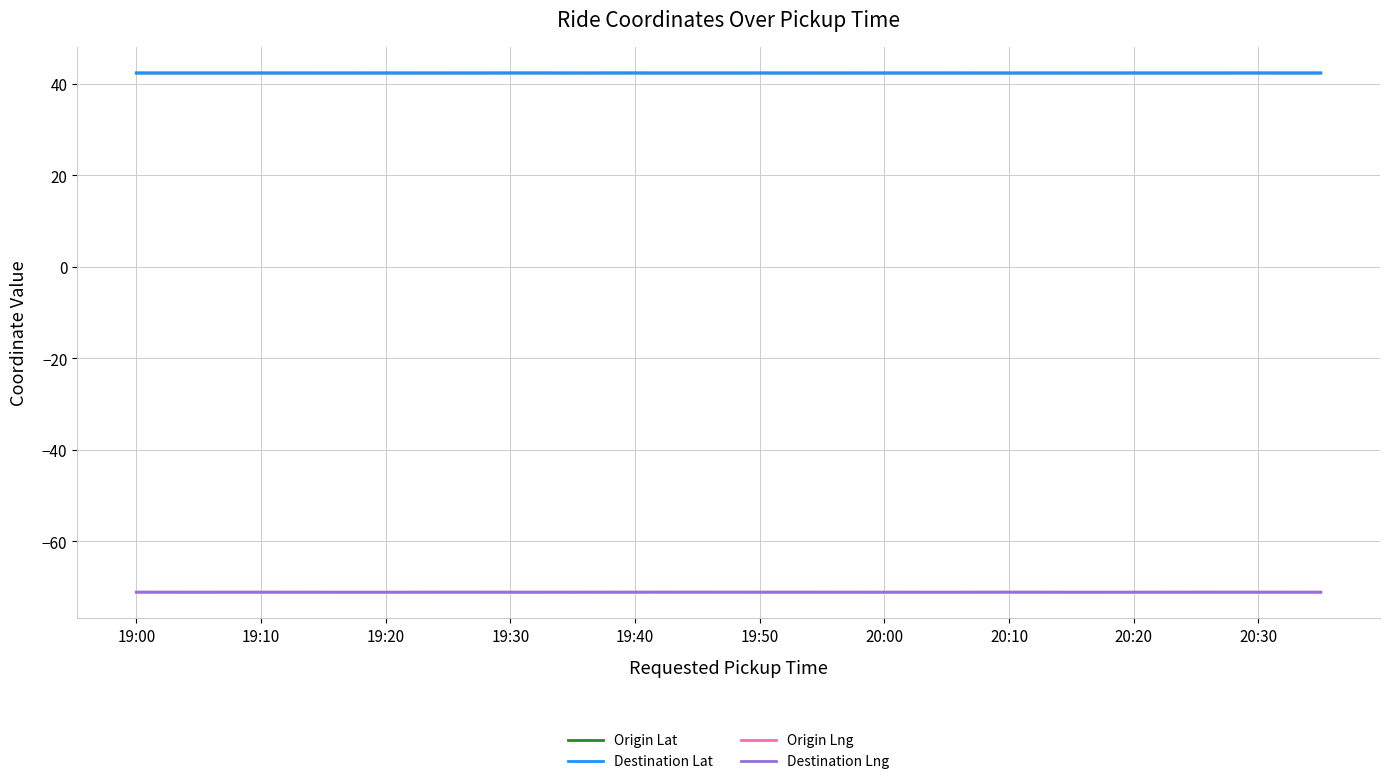

What is the highest value of the Origin Lng series?

-71.1